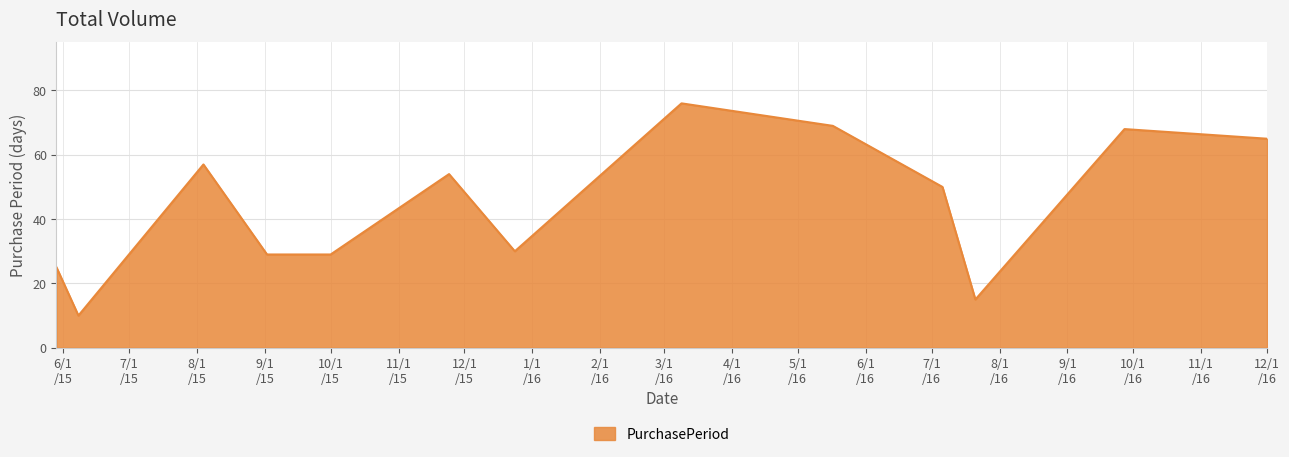

What is the minimum value shown in the chart?

10